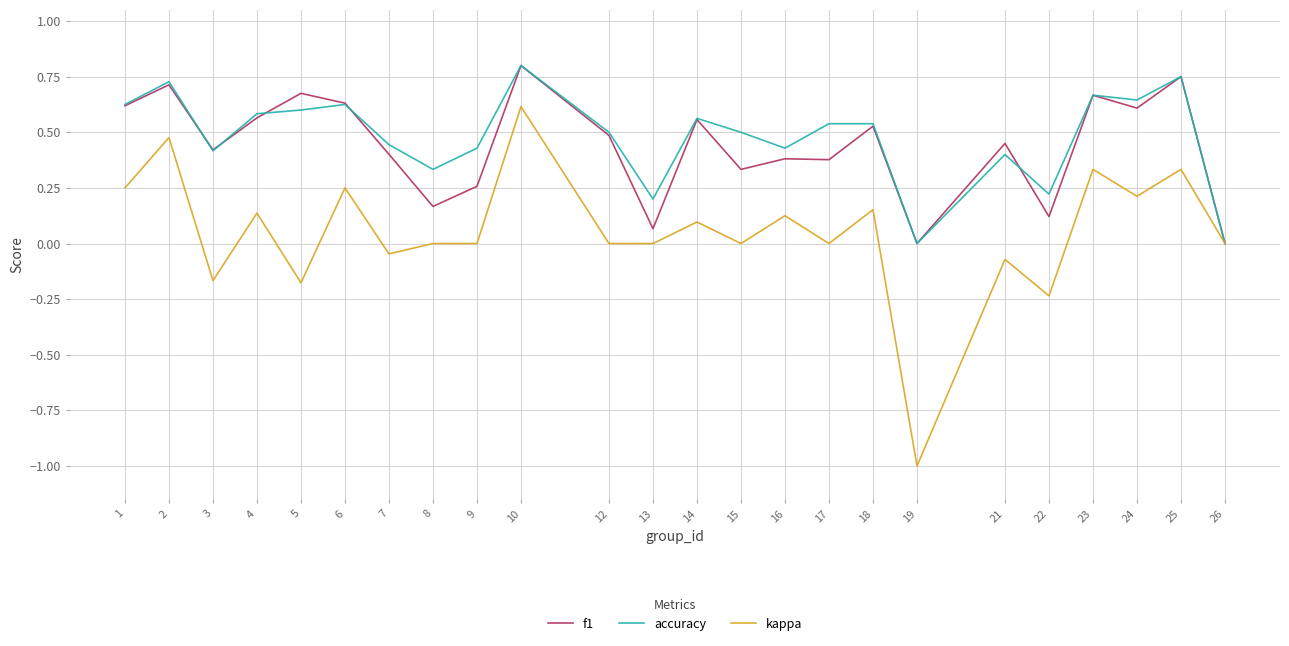

What are all the series names shown in the legend?

f1, accuracy, kappa